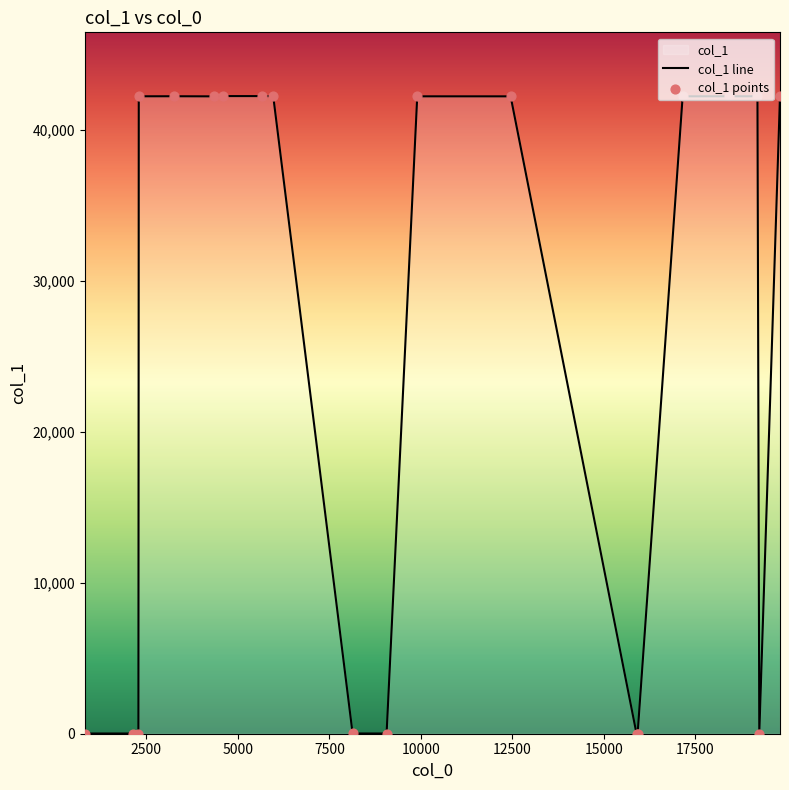

Between 2281 and 2291, which is larger?

2291